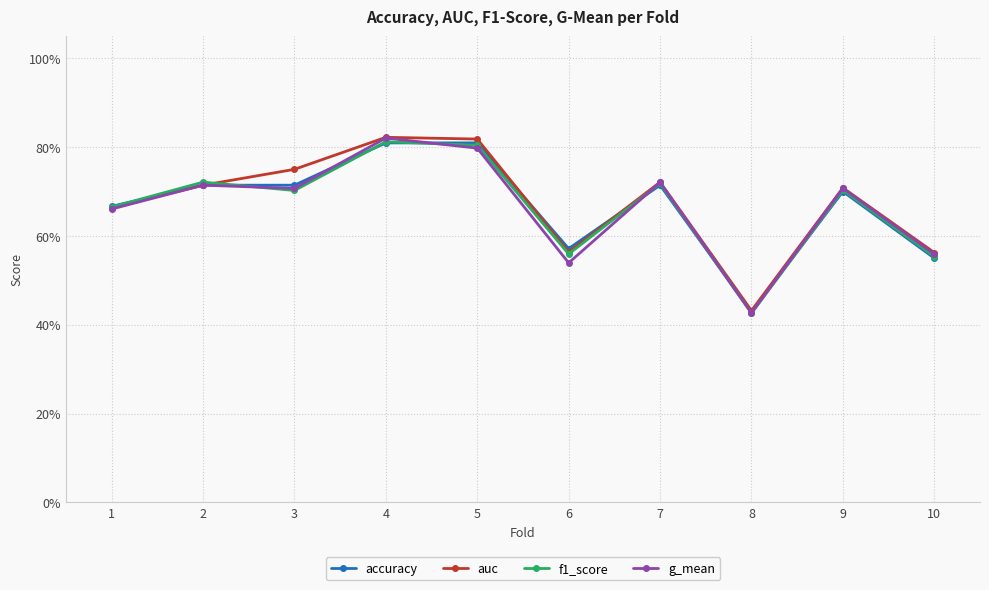

Does the chart have visible grid lines?

Yes